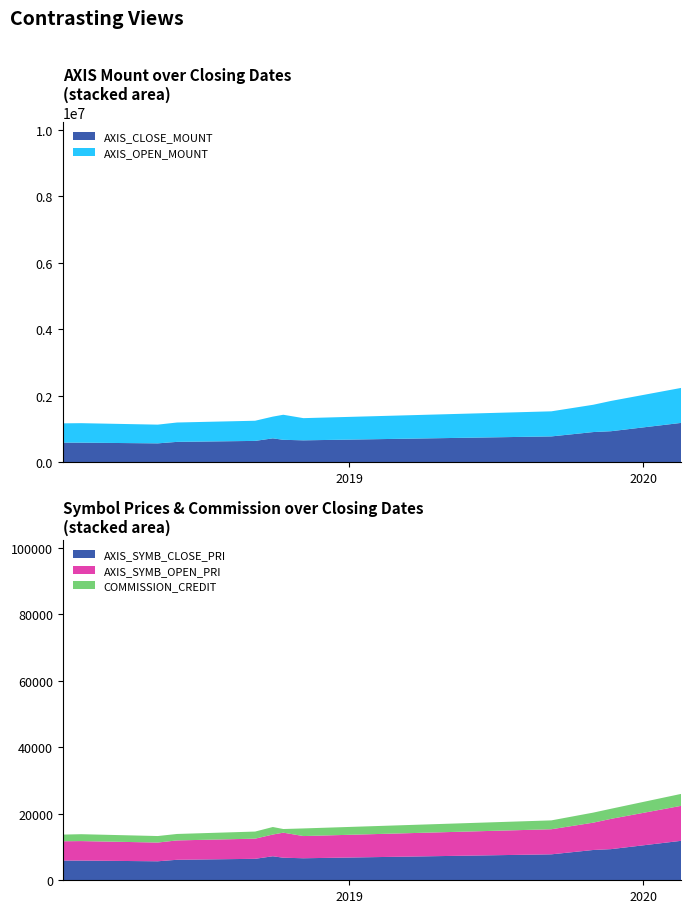

Reading left to right, extract all data points from this chart.

AXIS_CLOSE_MOUNT: 593000	592000	571000	616000	645000	722000	678000	662000	780000	910600	935900	1185500
AXIS_OPEN_MOUNT: 580000	586000	563000	582000	606000	653000	753000	667000	754000	821000	910000	1051500
COMMISSION_CREDIT: 2002	2071	1956	1940	2132	2262	1095	2294	2663	3022	3033	3586
AXIS_SYMB_CLOSE_PRI: 5930	5920	5710	6160	6450	7220	6780	6620	7800	9106	9359	11855
AXIS_SYMB_OPEN_PRI: 5800	5860	5630	5820	6060	6530	7530	6670	7540	8210	9100	10515